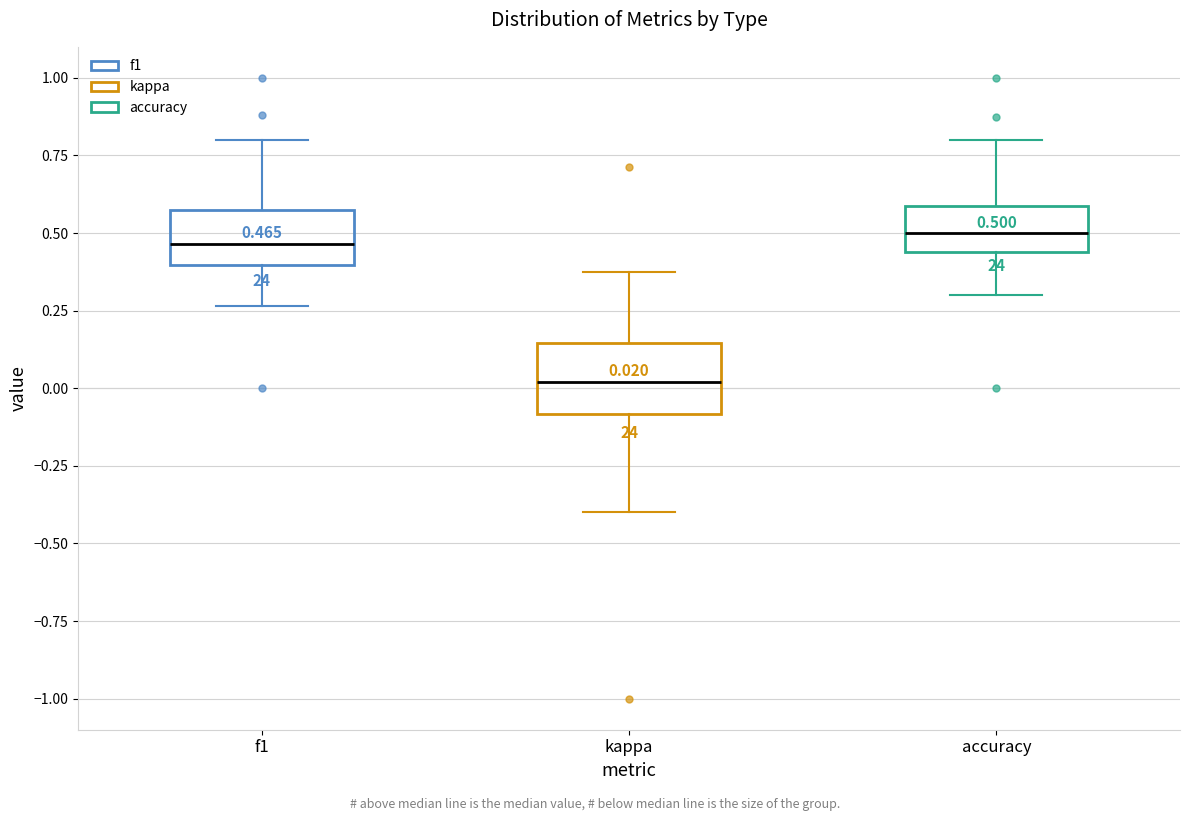

Comparing the boxes themselves (not the whiskers), which one is the tallest?

kappa